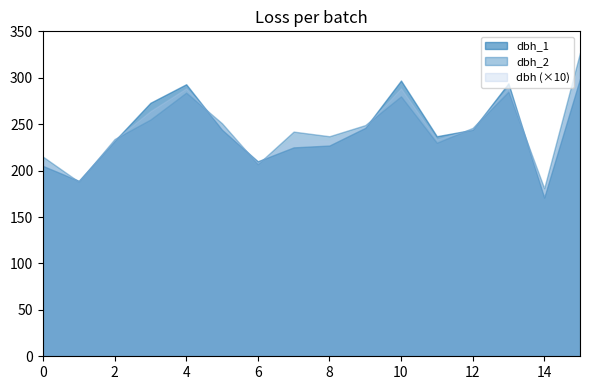

The dbh_1 series shows 116.6 at 8. True or false?

False